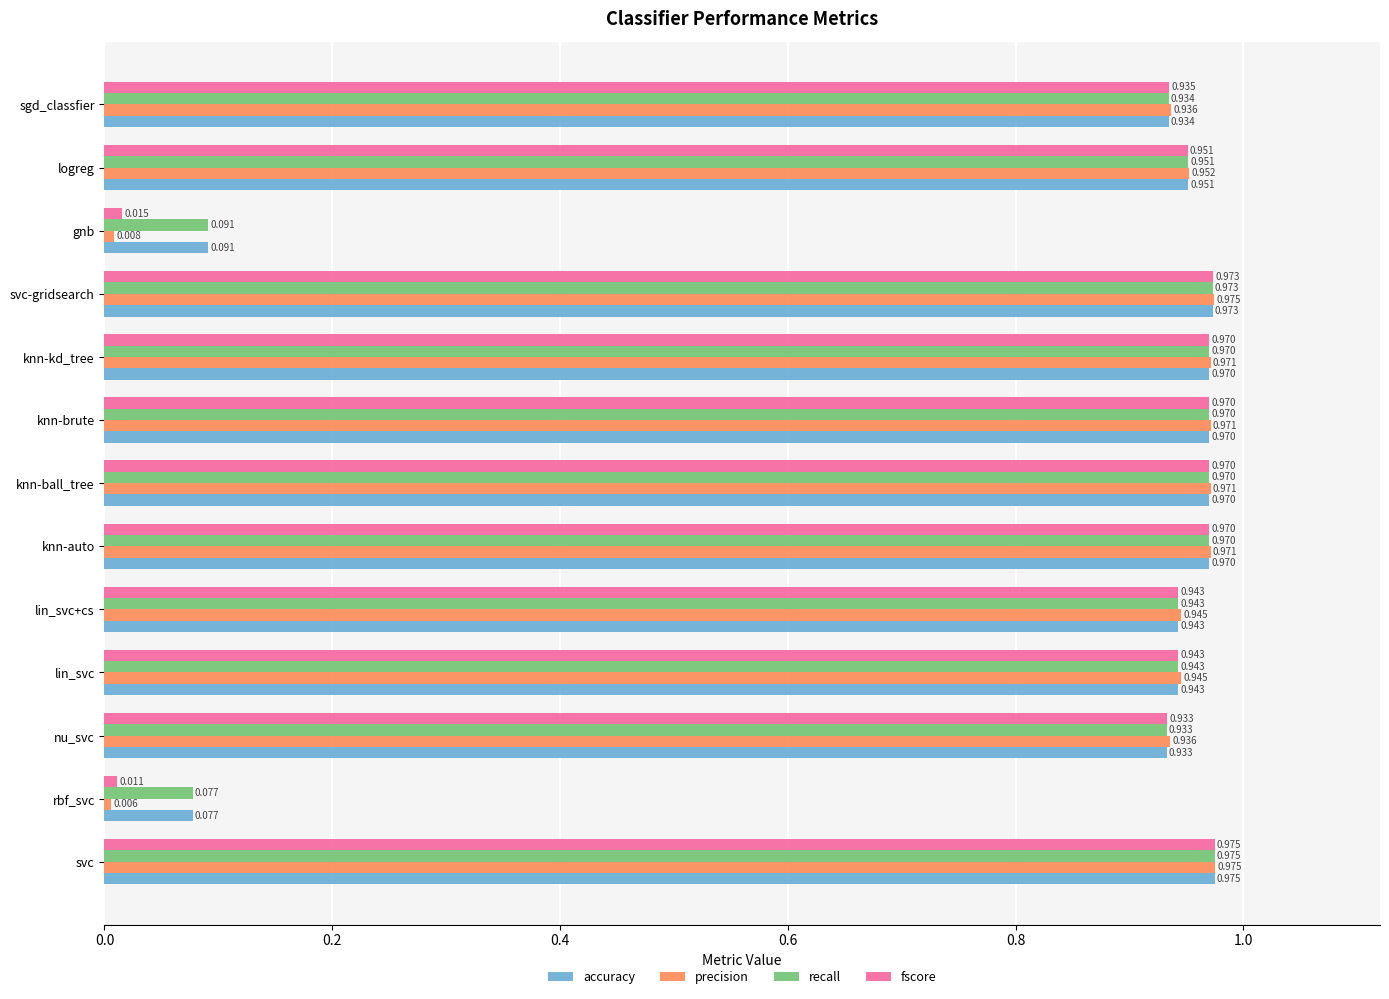

At which category is the sum across all series the highest?

svc